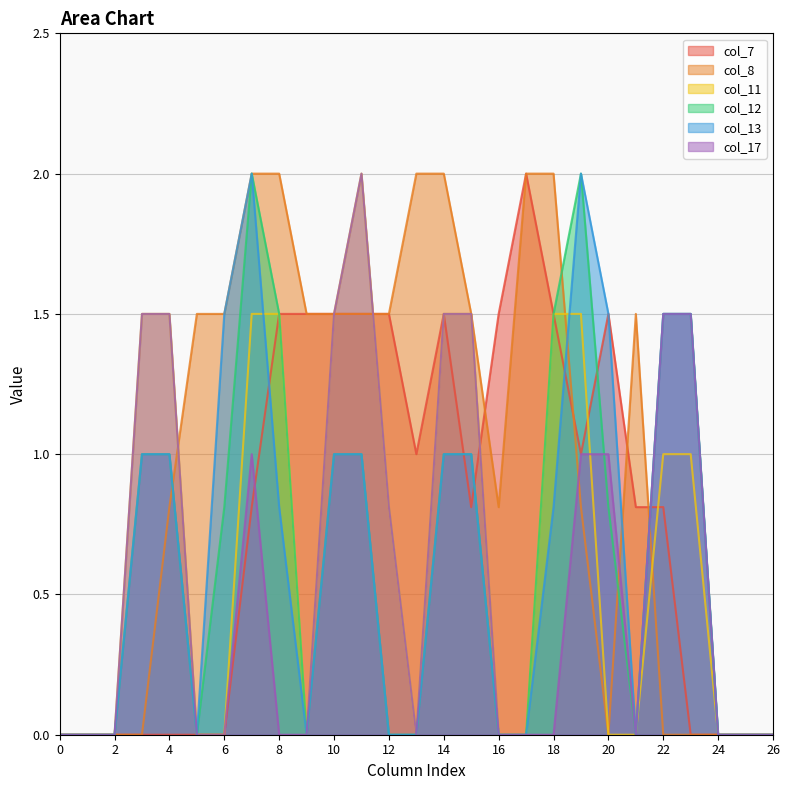

Which series has the largest range (max minus min)?

col_7